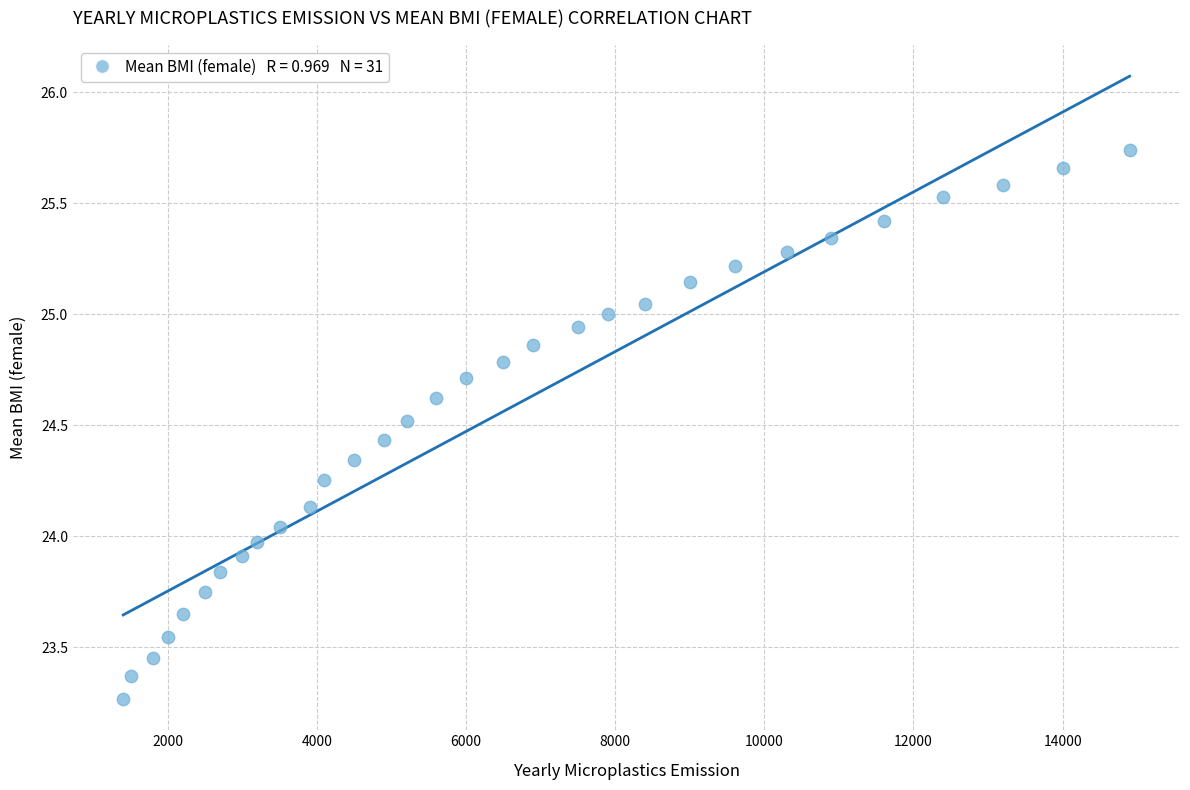

What is the range of Y values (max minus min)?

2.5